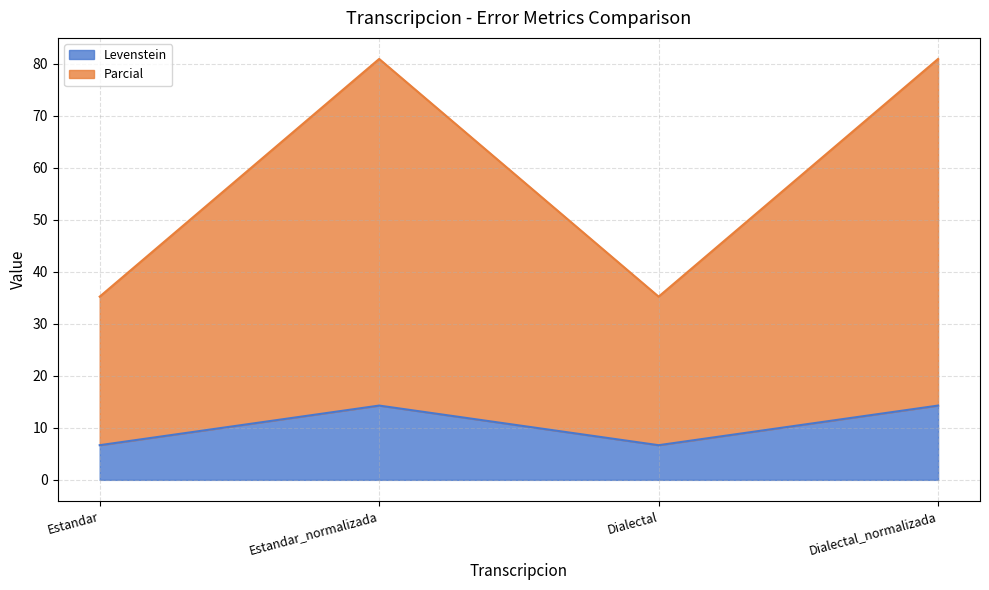

What is the total value across all series at Estandar?

35.2